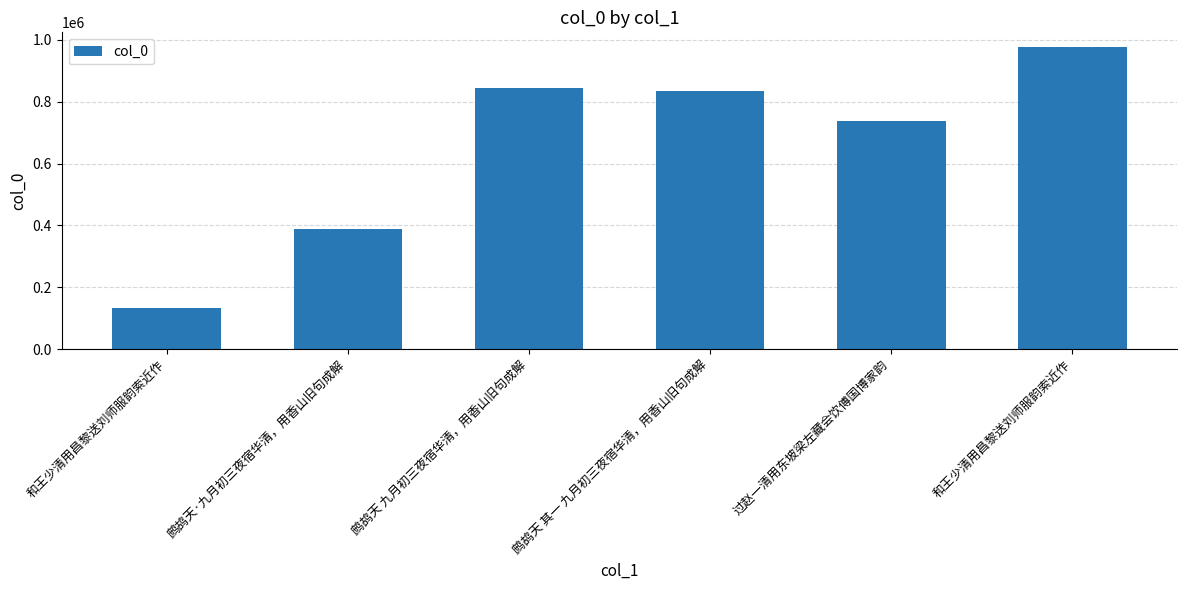

Reading left to right, what are all the values shown in this chart?

和王少清用昌黎送刘师服韵索近作=133021	鹧鸪天·九月初三夜宿华清，用香山旧句成解=387136	鹧鸪天 九月初三夜宿华清，用香山旧句成解=845264	鹧鸪天 其一 九月初三夜宿华清，用香山旧句成解=833481	过赵一清用东坡梁左藏会饮傅国博家韵=739224	和王少清用昌黎送刘师服韵索近作=975811